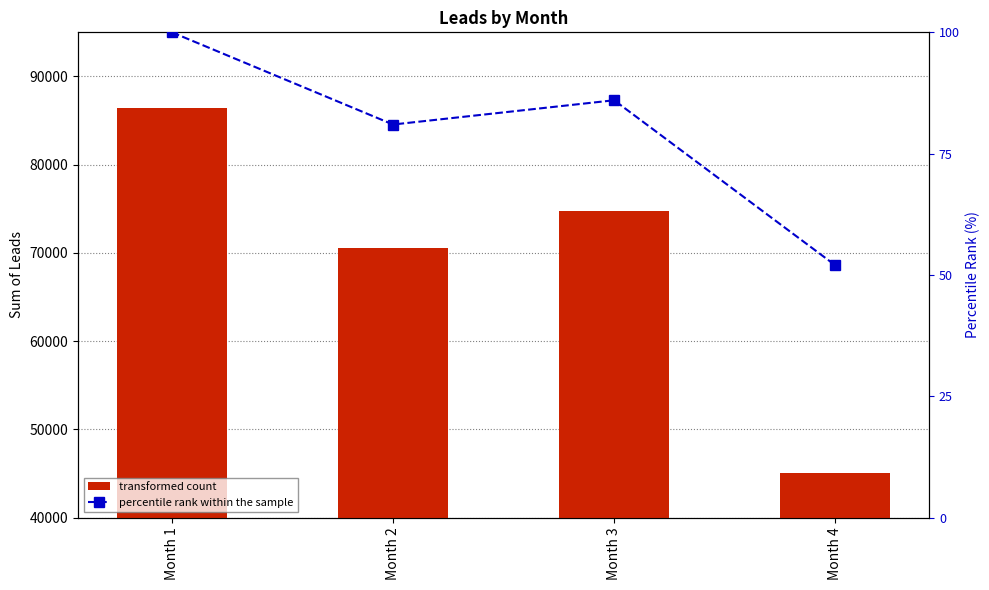

Reading left to right, extract all data points from this chart.

transformed count: 86431	70591	74765	45068
percentile rank within the sample: 100	81	86	52